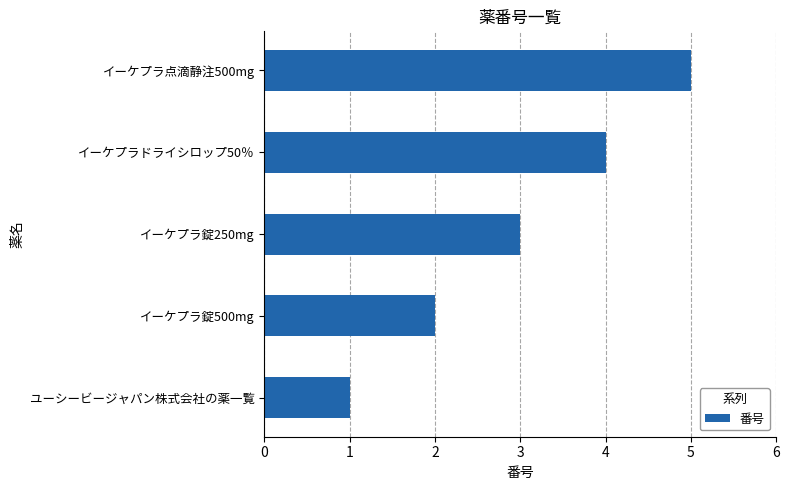

Rank the categories by value from highest to lowest.

イーケプラ点滴静注500mg, イーケプラドライシロップ50％, イーケプラ錠250mg, イーケプラ錠500mg, ユーシービージャパン株式会社の薬一覧